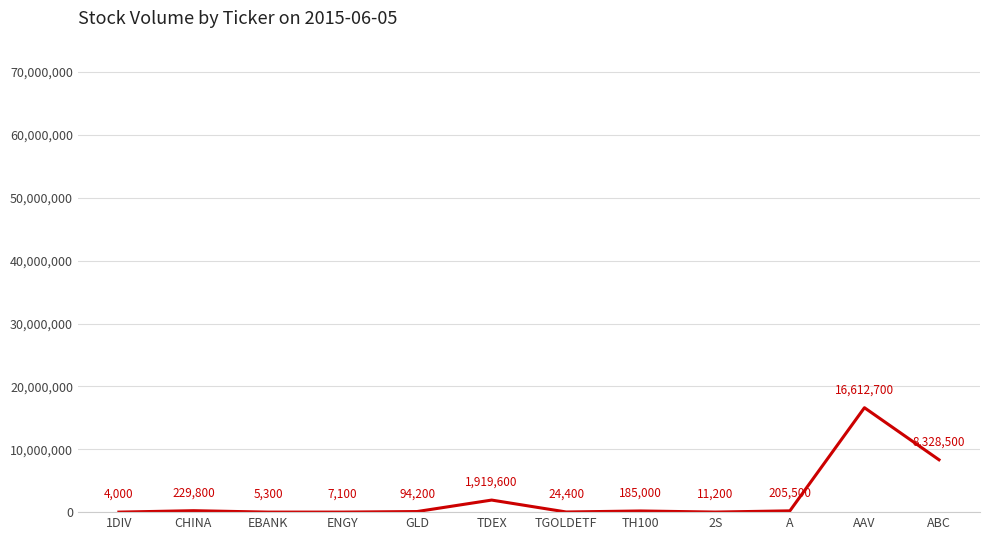

What position from the right is EBANK?

10